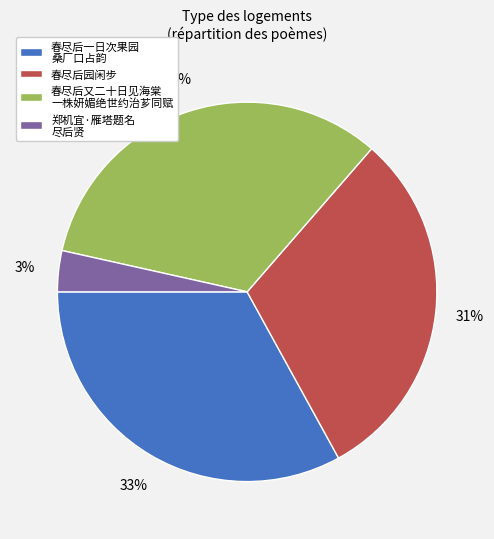

Is 春尽后又二十日见海棠 一株妍媚绝世约治芗同赋 the majority of the pie?

No